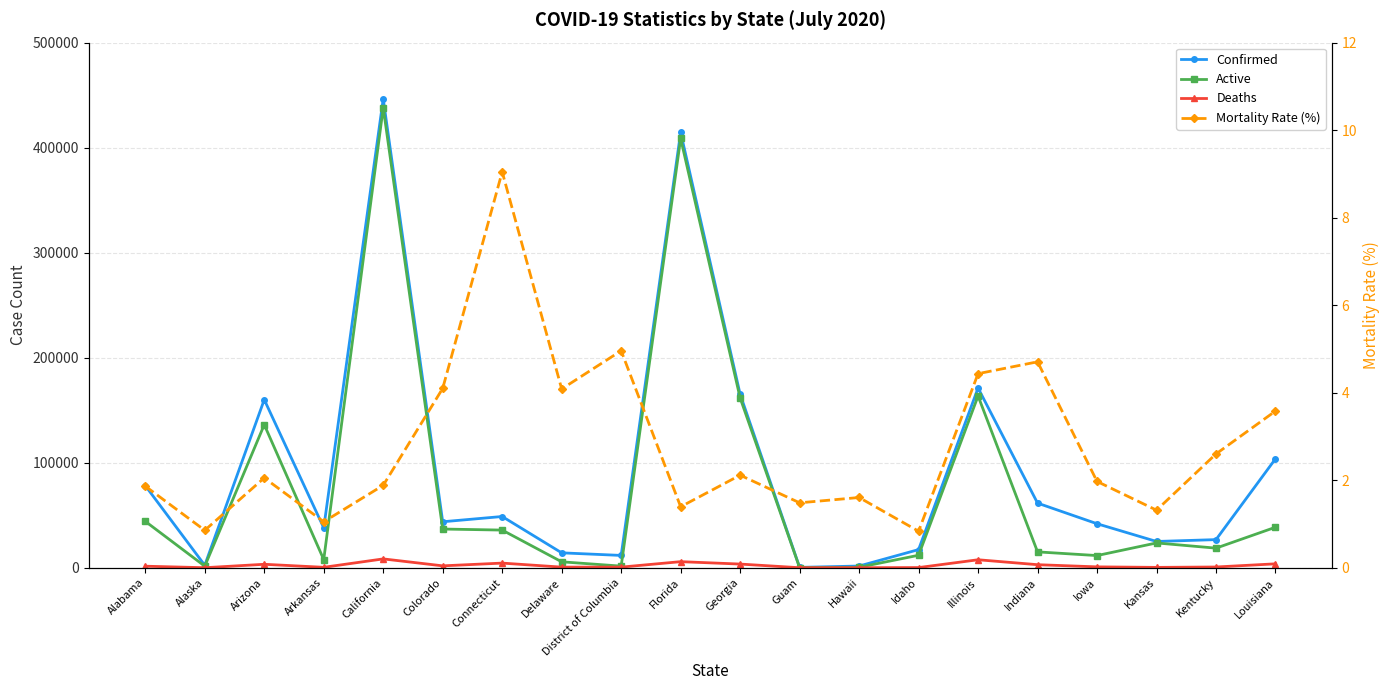

True or false: Confirmed and Active cross at least once.

False